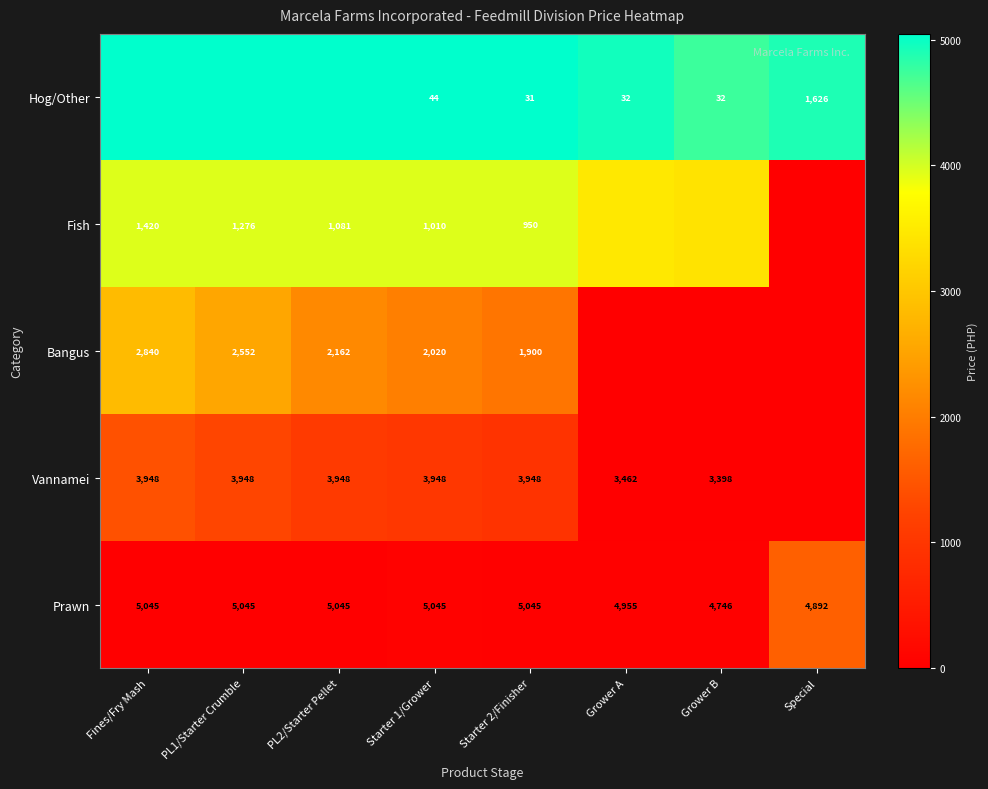

Count the Prawn values in the range 4955 to 5045.

6